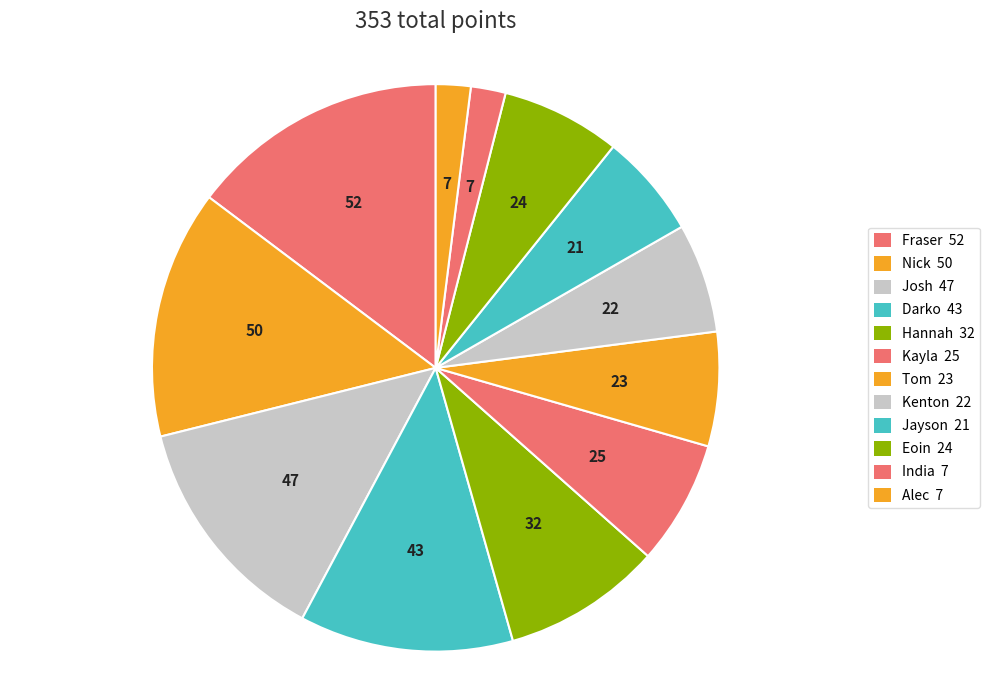

Combined, what portion of the pie is Kayla and Kenton?

13.3%